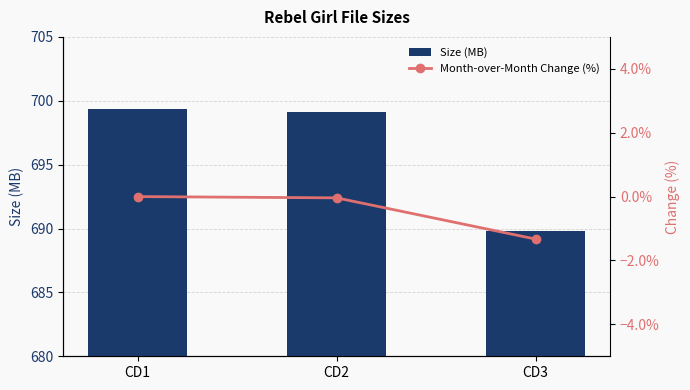

The Month-over-Month Change (%) series shows 0.7 at CD1. True or false?

False